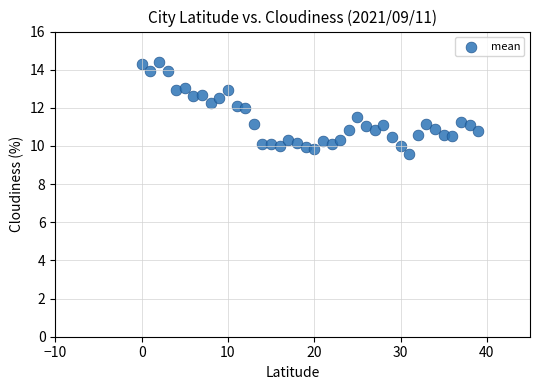

What is the range of Y values (max minus min)?

4.9